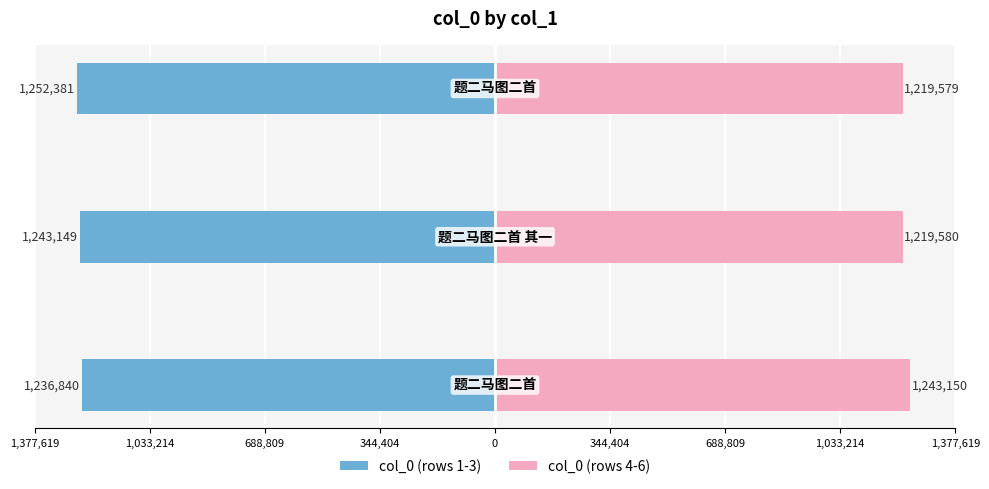

What are all the series names shown in the legend?

col_0 (rows 1-3), col_0 (rows 4-6)